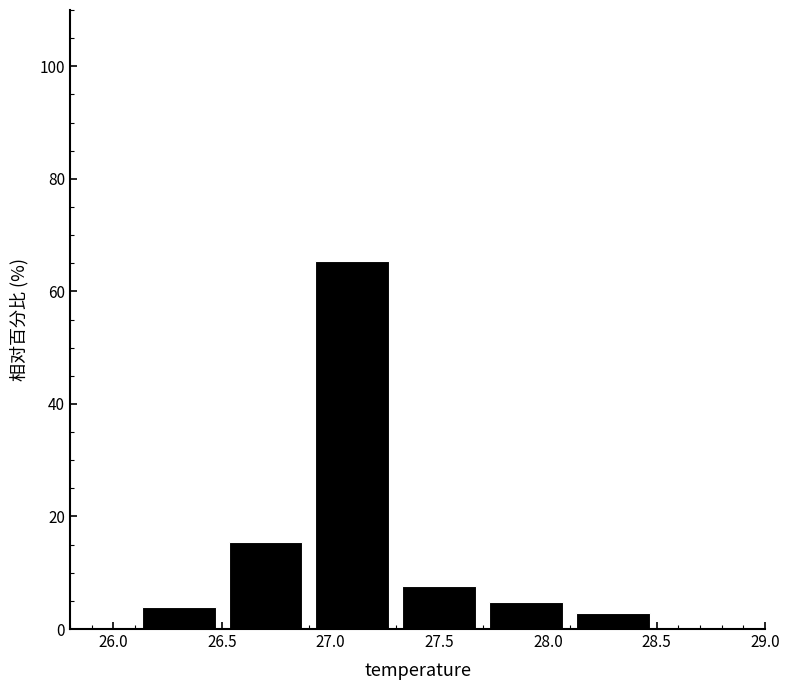

Over which range of the x-axis is the bar tallest?

26.9 to 27.3